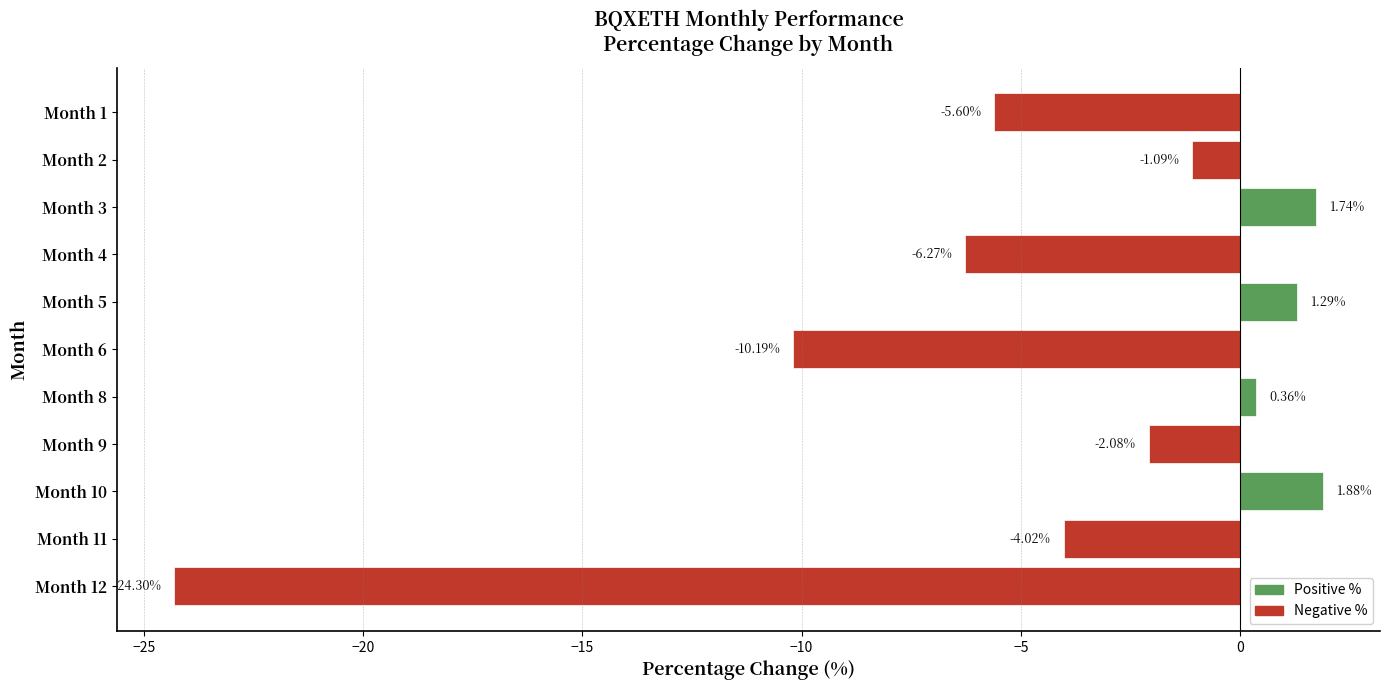

What is the difference between the maximum and minimum values?

26.2